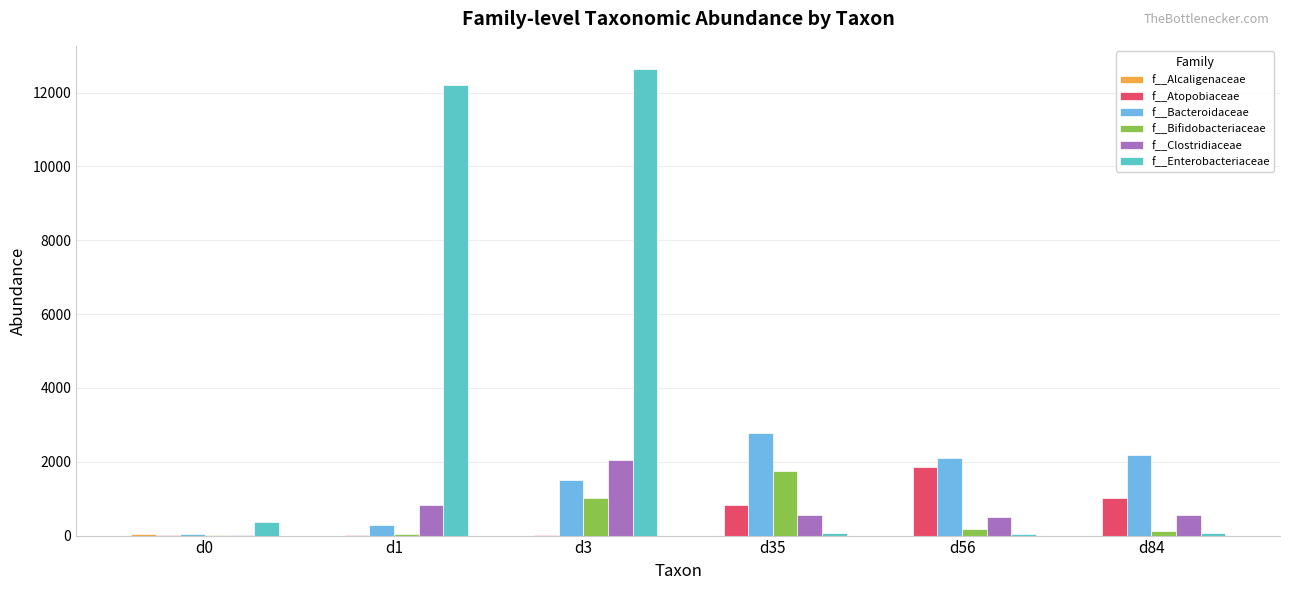

Which series has the widest spread of values?

f__Enterobacteriaceae